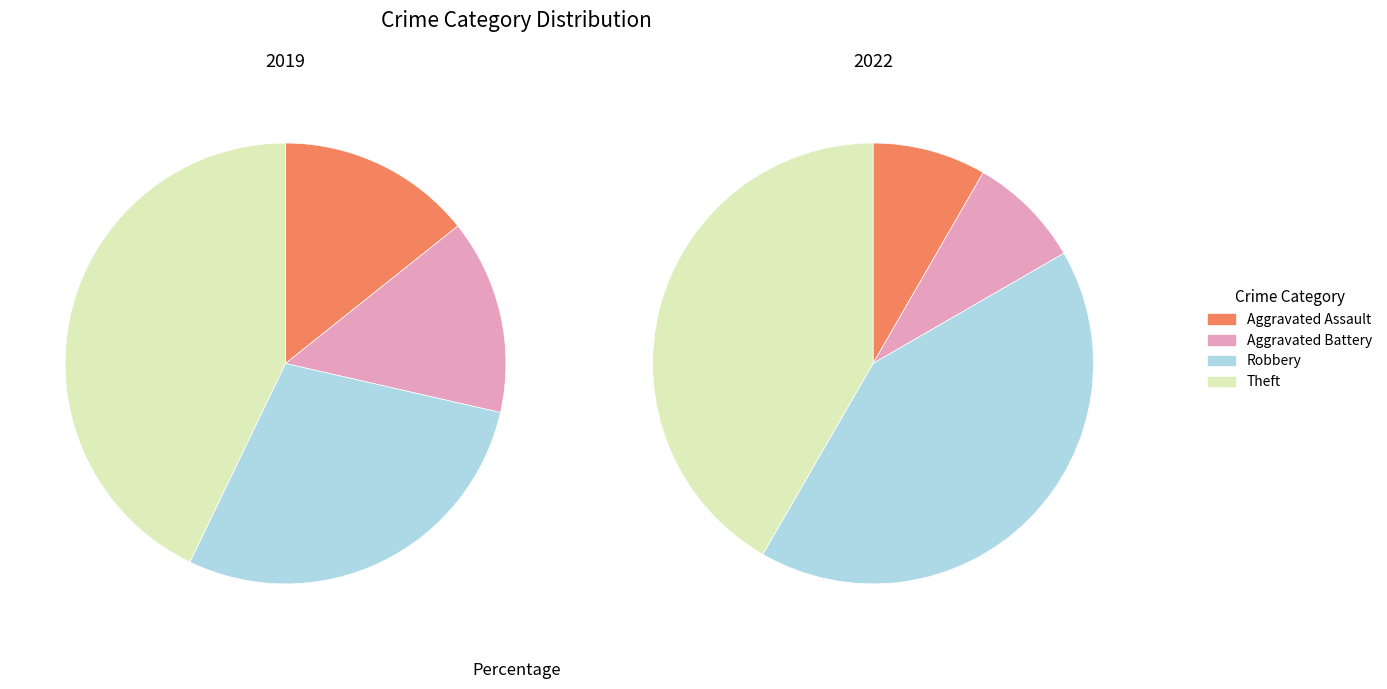

True or false: Aggravated Battery accounts for 8% of the total.

True